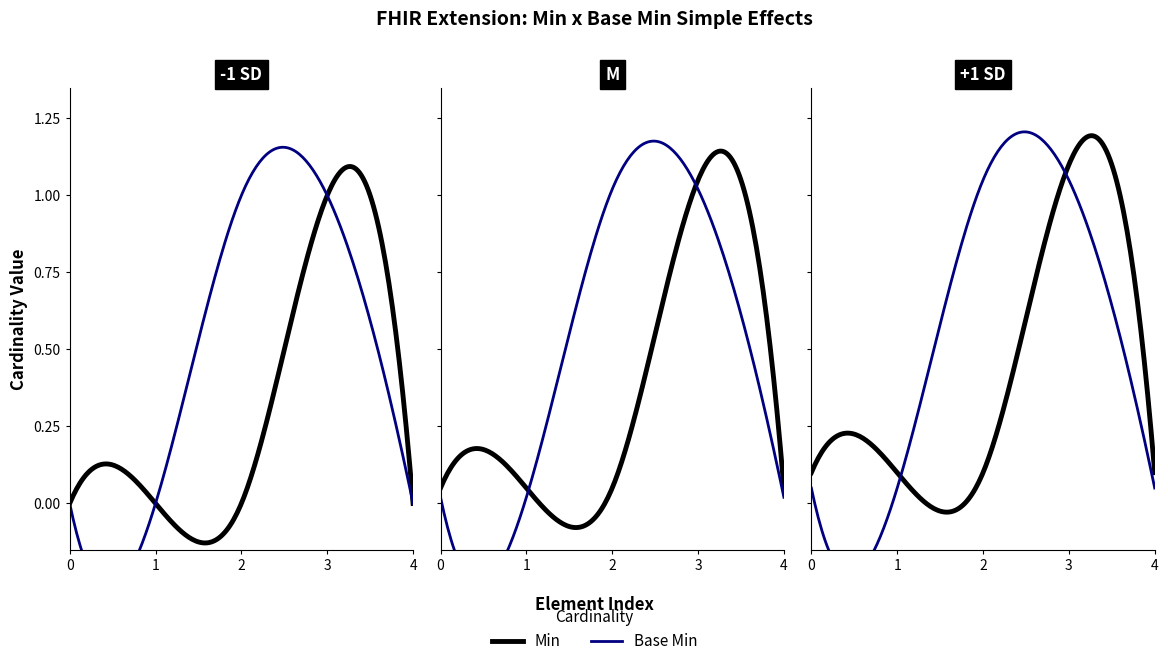

Which series has the largest total across all categories?

Base Min